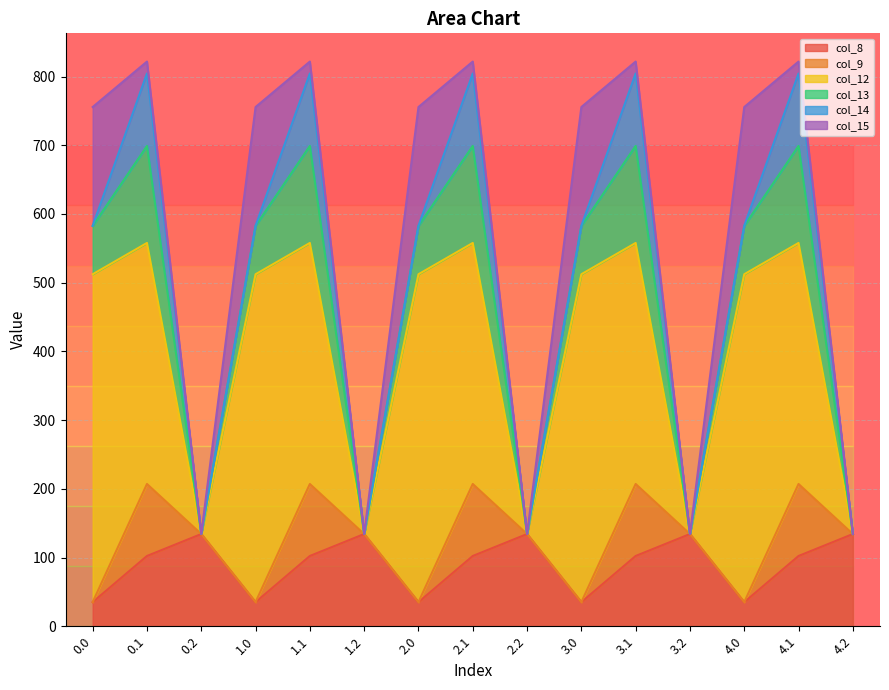

Does the chart have visible grid lines?

Yes